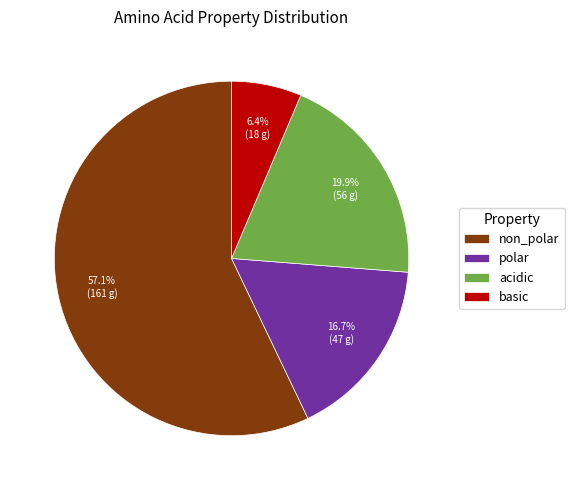

To the nearest percent, what is the average slice percentage?

25%